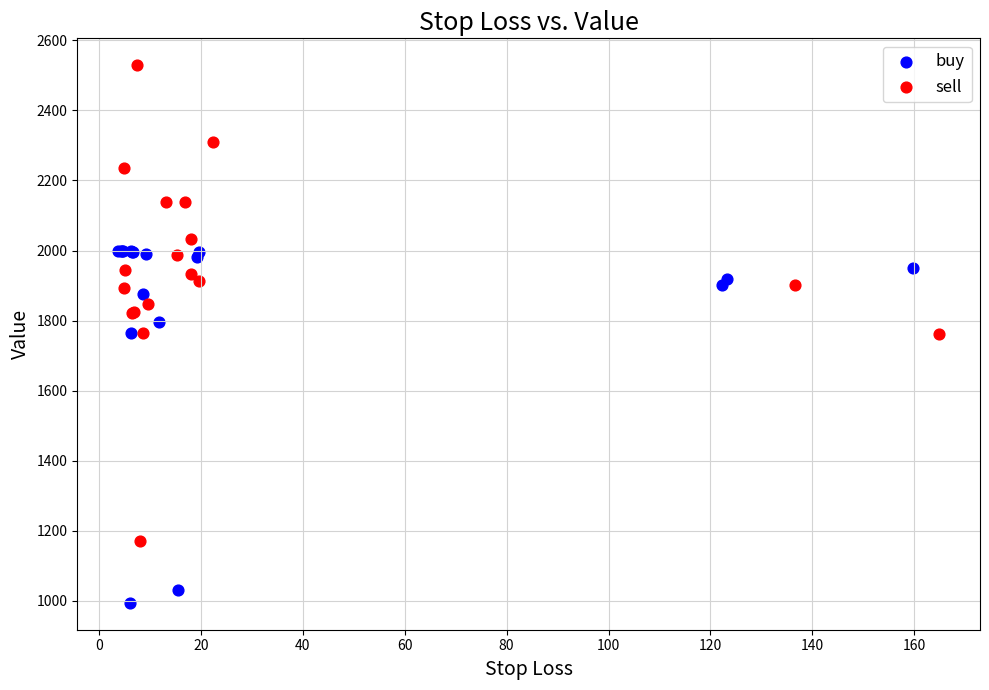

What are all the series names shown in the legend?

buy, sell